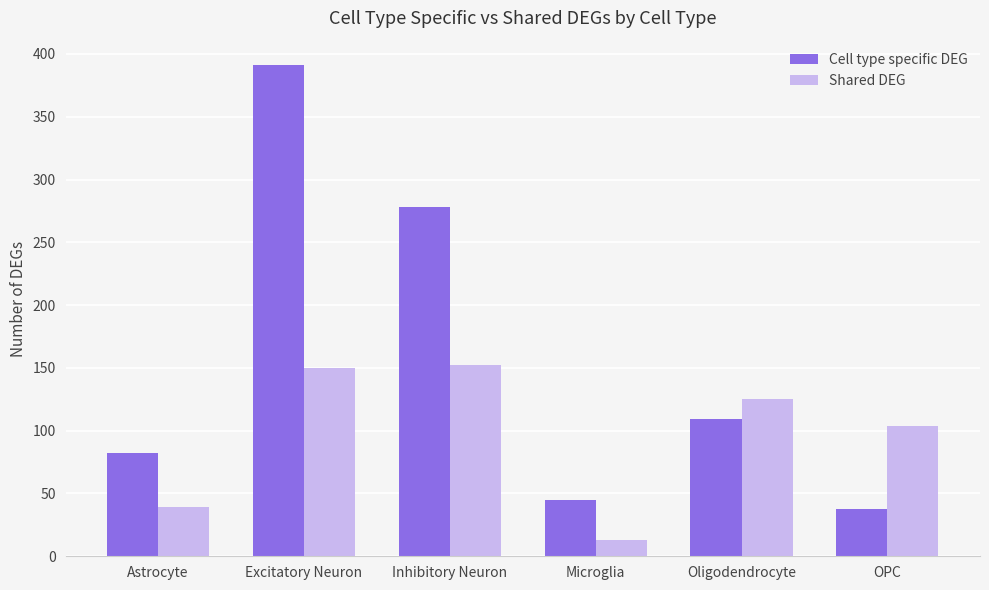

Which label corresponds to the largest value in the chart?

Excitatory Neuron